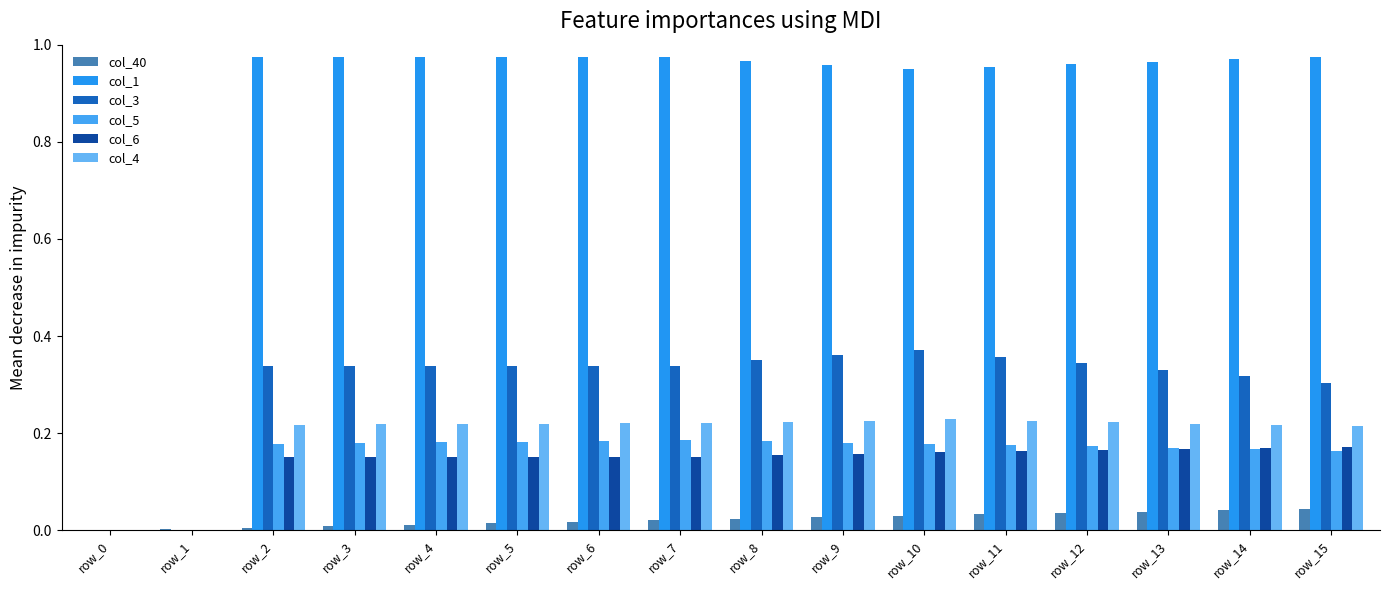

What is the average value of the col_1 series?

0.8